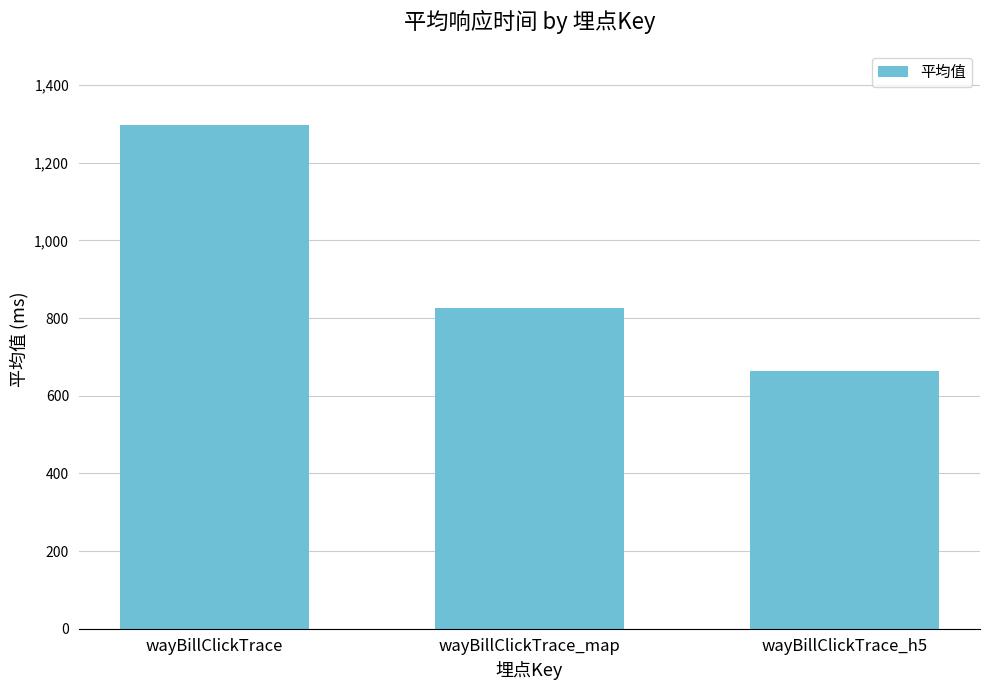

What is the average value?

928.2